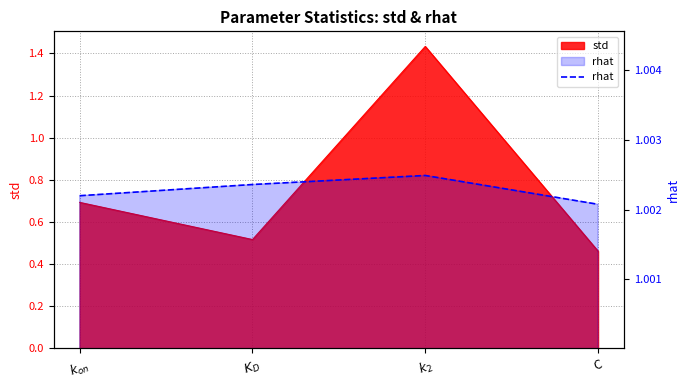

What is the label of the 2nd point from the left?

$K_D$